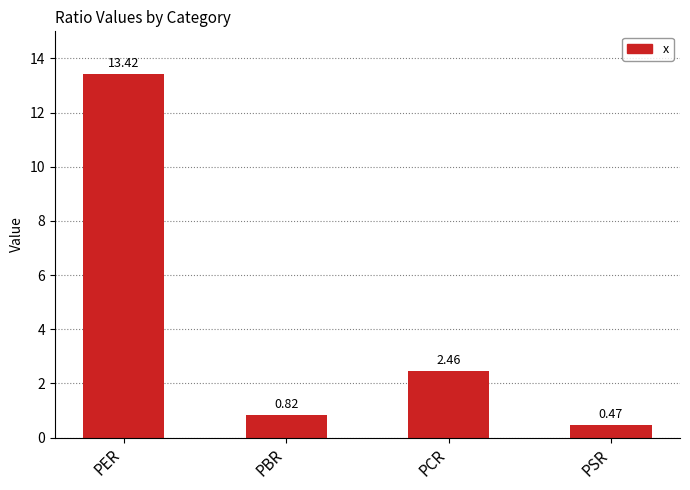

How many bars are there in total?

4